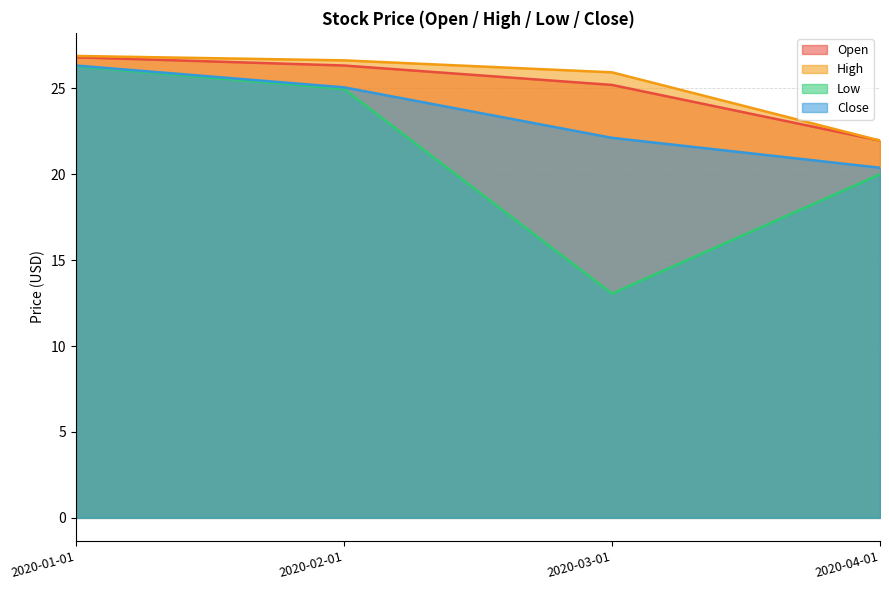

Read the Close value at 2020-01-01.

26.3